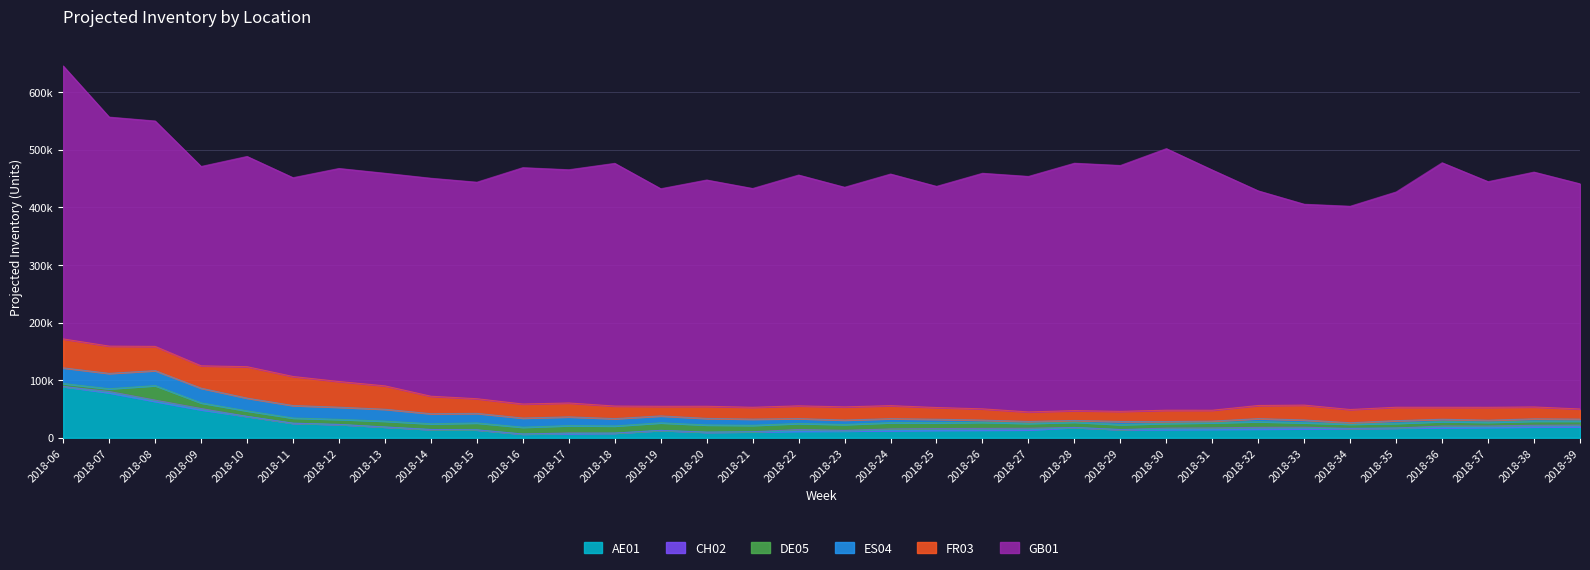

Reading right to left, extract all data points from this chart.

AE01: 19207	18889	18226	17563	16900	16238	15575	15253	14931	14610	14288	17892	13720	13436	13151	12467	11781	11491	10413	9727	12805	8107	7298	6488	13728	14340	18685	23111	25257	37110	48663	63197	78192	88927
CH02: 2808	2808	2112	2808	0	0	2808	2808	2112	2112	0	0	2808	2808	2808	2808	1080	2808	0	0	0	0	1080	0	0	0	0	0	0	0	2112	2112	2112	0
DE05: 6916	7226	6606	7725	8179	7381	7660	9941	9001	8184	8622	9195	8434	10630	10094	10958	10178	10491	11164	12502	13104	12362	12660	11790	11935	9929	10138	8774	8958	9524	9713	25165	4741	5170
ES04: 3392	3897	3512	4024	4566	2366	4808	5192	2820	3249	5372	2923	3279	3762	6077	6842	7692	8414	10748	11337	11970	12720	15223	15906	16660	17478	20628	21120	21692	22148	25543	26005	26651	27225
FR03: 17629	20658	22408	20826	23345	23028	25842	22822	18922	19651	17563	17102	16605	19547	20350	22675	22882	22186	20585	21064	16709	21854	24106	24366	25462	30323	40642	44610	50443	54585	38832	42094	47363	50231
GB01: 390757	407577	391626	424315	373601	352776	348589	372454	416872	453991	426694	429356	408710	408829	383803	401960	381135	400552	379711	392698	377599	421202	404792	410229	375734	378327	368962	369740	345015	364851	345964	391196	397455	473666